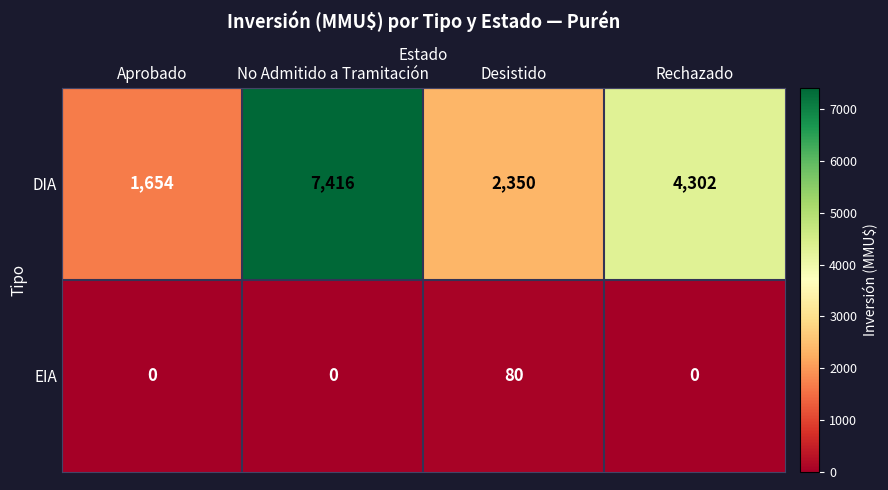

Reading right to left, what are all the values shown in this chart?

DIA: Rechazado=4302	Desistido=2350	No Admitido a Tramitación=7416	Aprobado=1654
EIA: Rechazado=0	Desistido=80	No Admitido a Tramitación=0	Aprobado=0